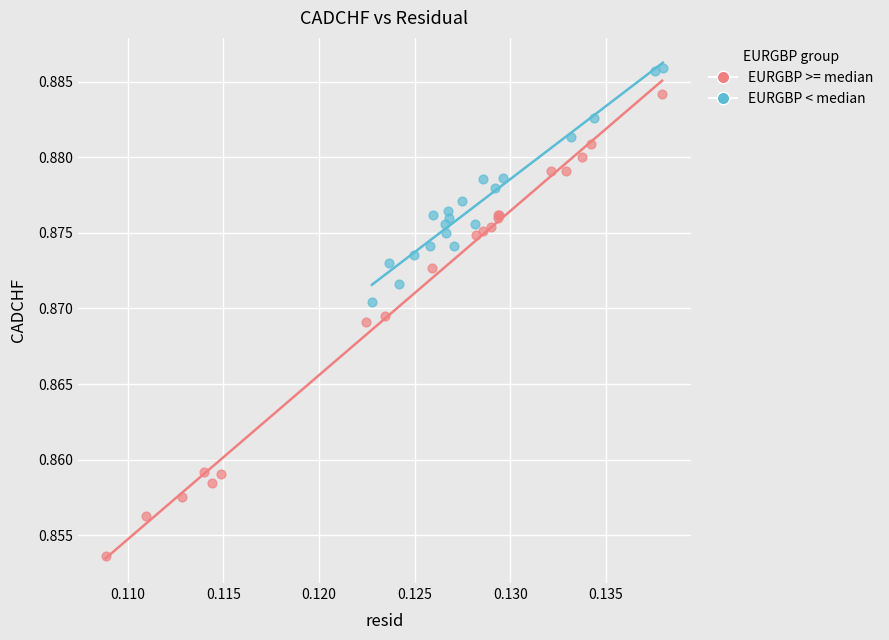

Which series reaches the minimum Y coordinate?

EURGBP >= median